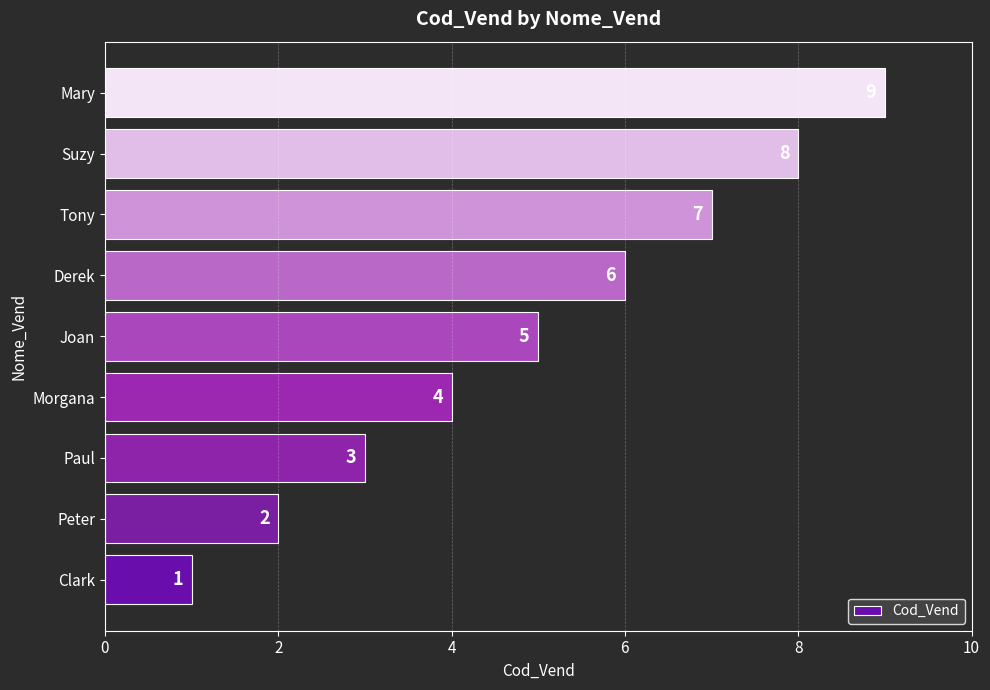

What is the ratio of the value at Derek to the value at Clark?

6.0